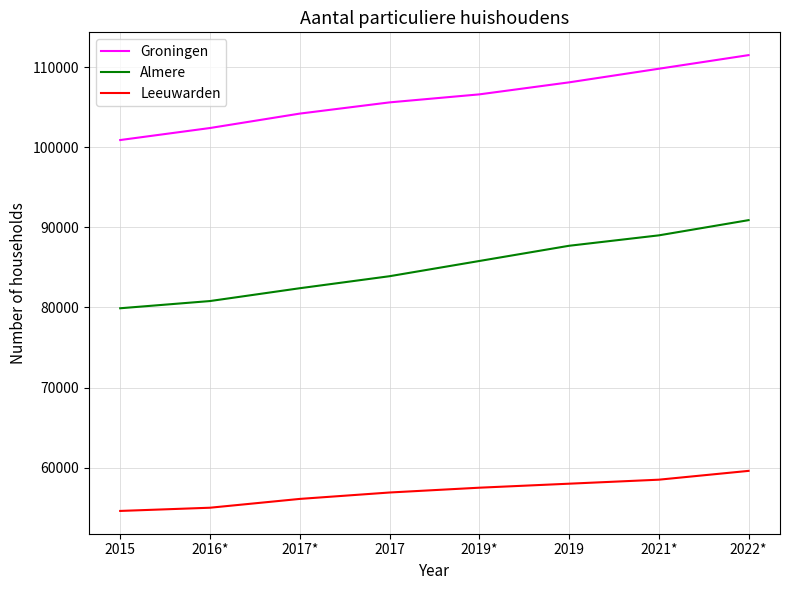

What is the spread (max minus min) of values at 2017?

48700